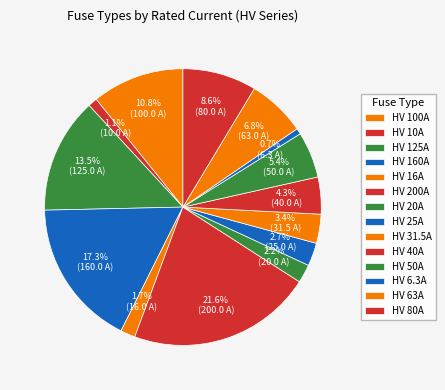

How many slices are in this pie chart?

14